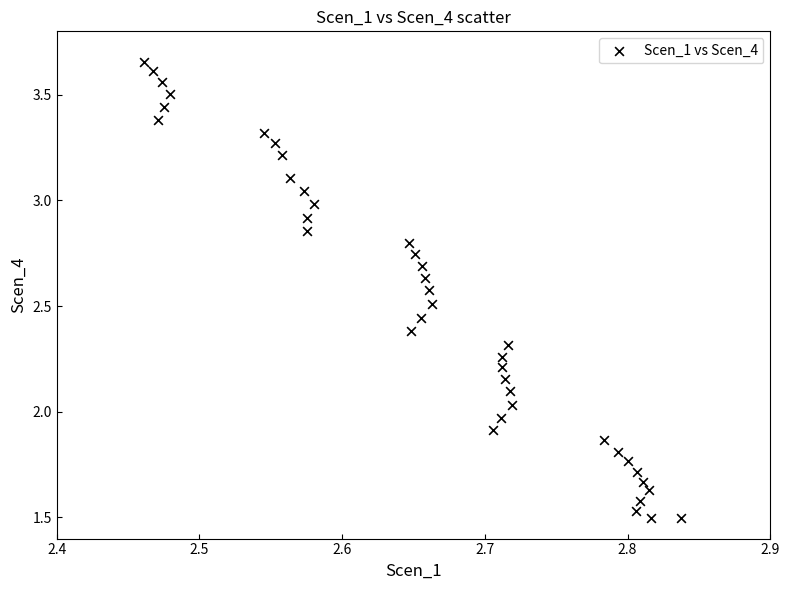

What is the range of X values (max minus min)?

0.4